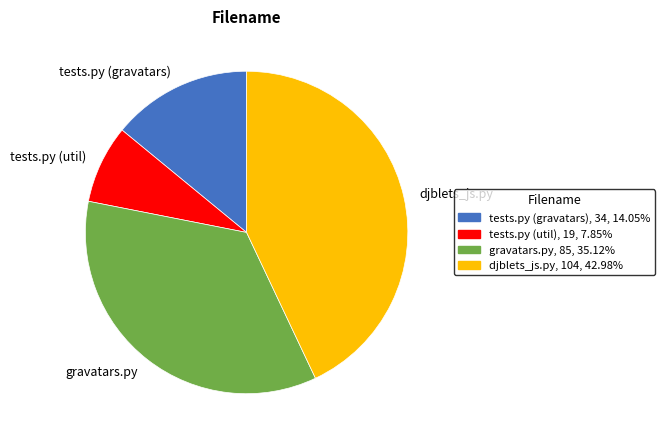

True or false: gravatars.py accounts for 35% of the total.

True